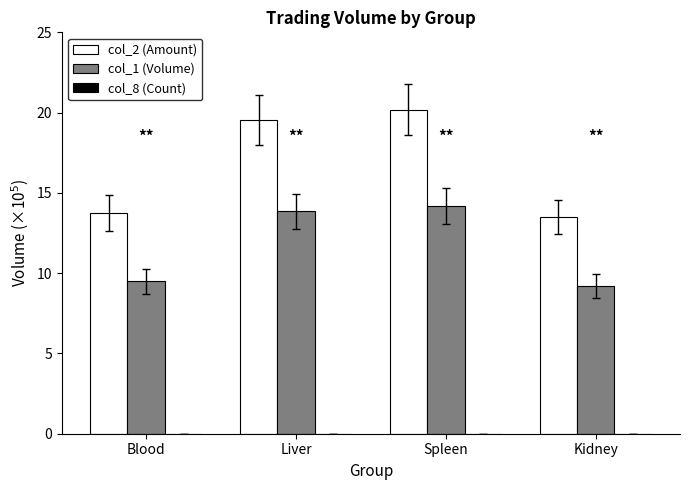

Is it true that col_1 (Volume) equals 5.0 at Kidney?

False